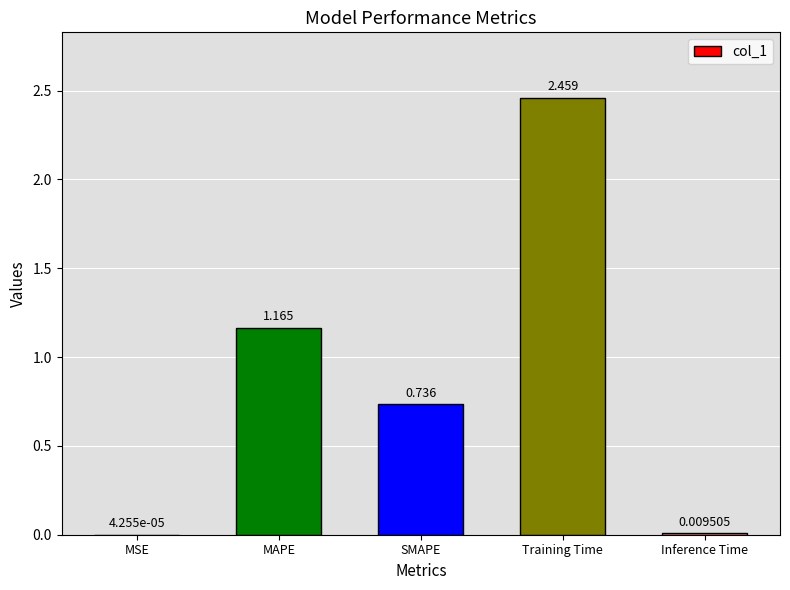

Where is the data nearest to the value 1?

MAPE